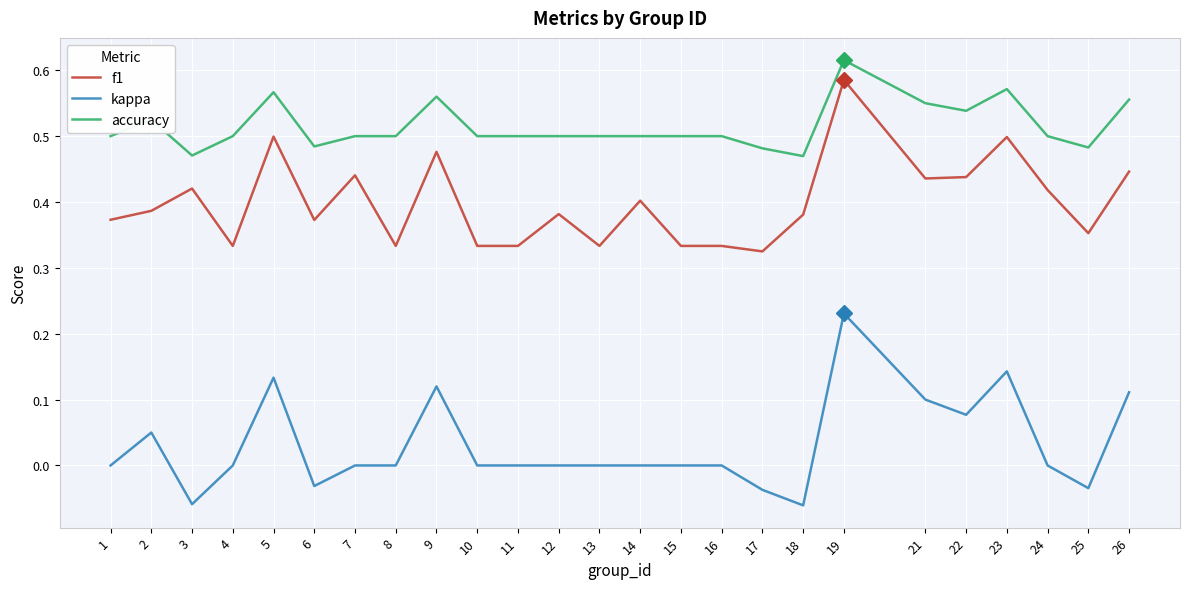

Which series has the largest total across all categories?

accuracy